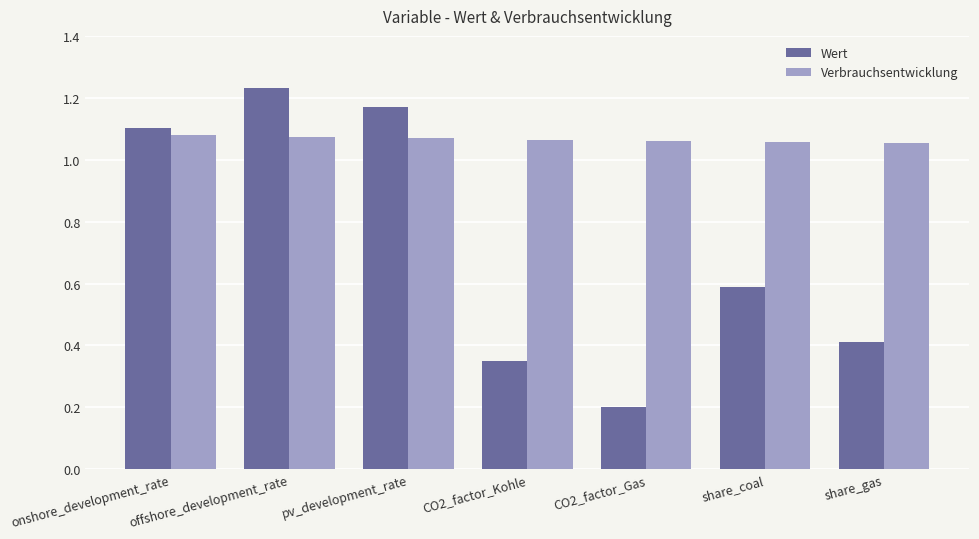

The Verbrauchsentwicklung series shows 1.1 at offshore_development_rate. True or false?

True